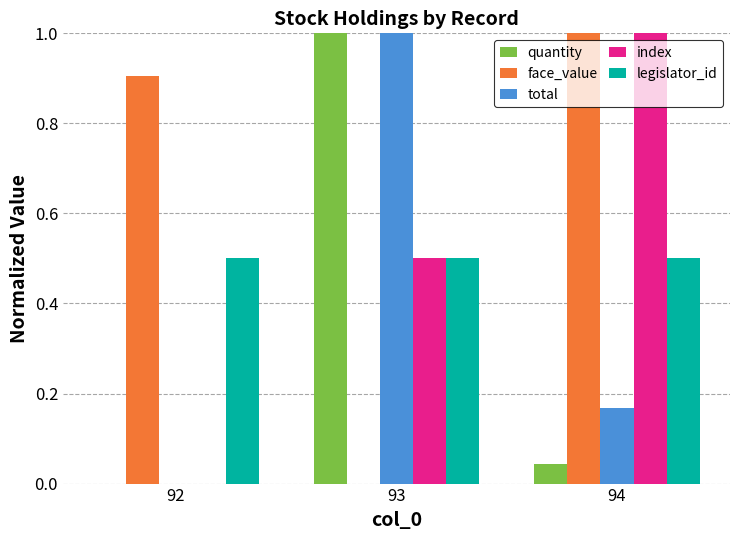

What is the sum of the legislator_id values at 92 and 94?

1.0